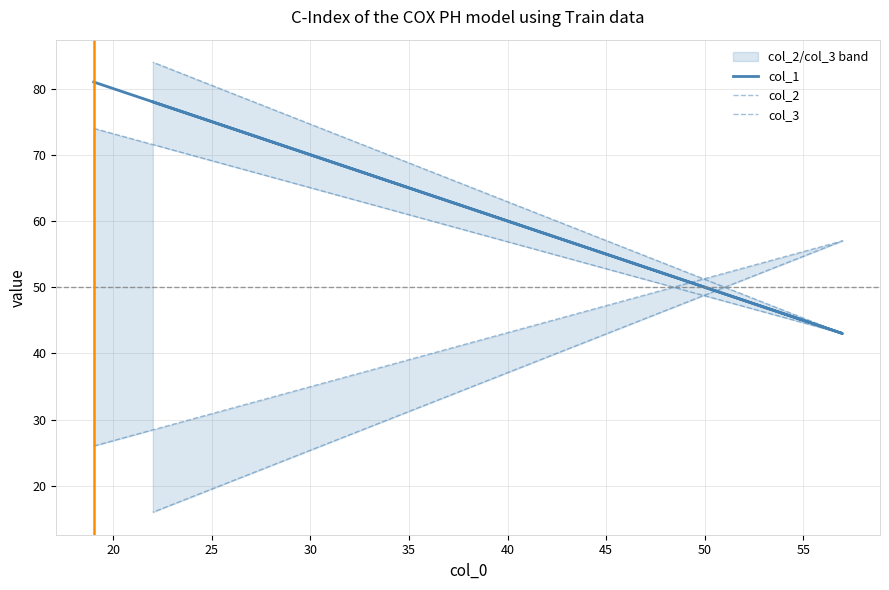

What is the sum of the col_1 values at 15 and 25?

159